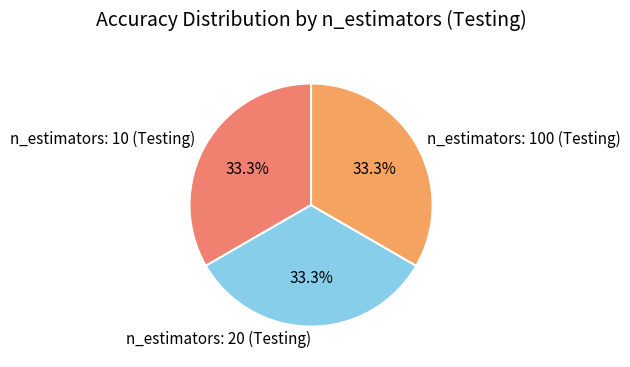

Combined, what portion of the pie is n_estimators: 100 (Testing) and n_estimators: 20 (Testing)?

66.7%